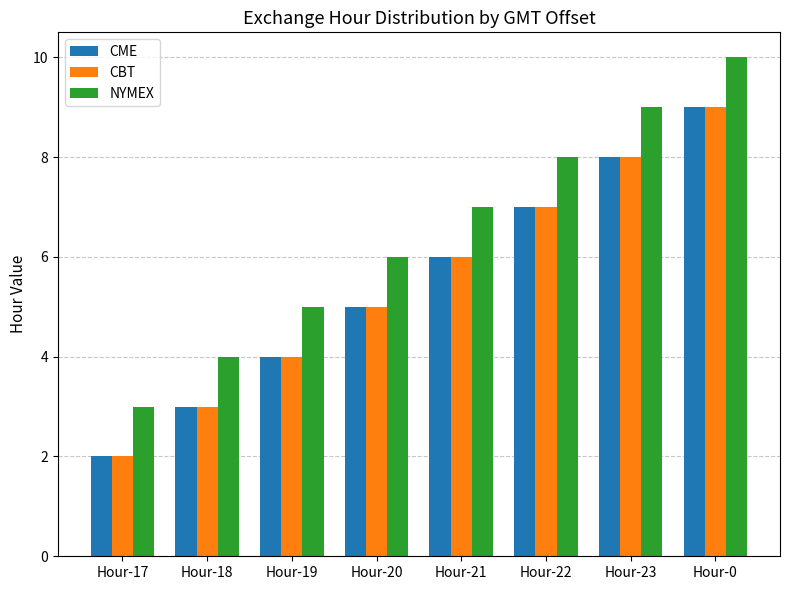

What is the maximum value for CME?

9